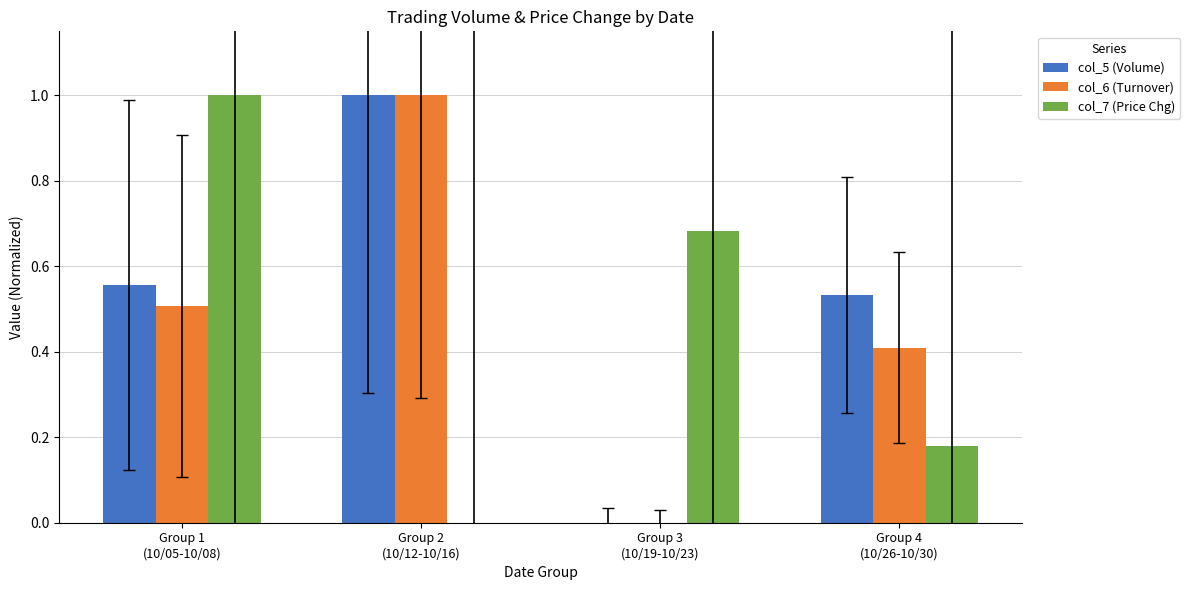

Which series changed the most between Group 1
(10/05-10/08) and Group 2
(10/12-10/16)?

col_7 (Price Chg)